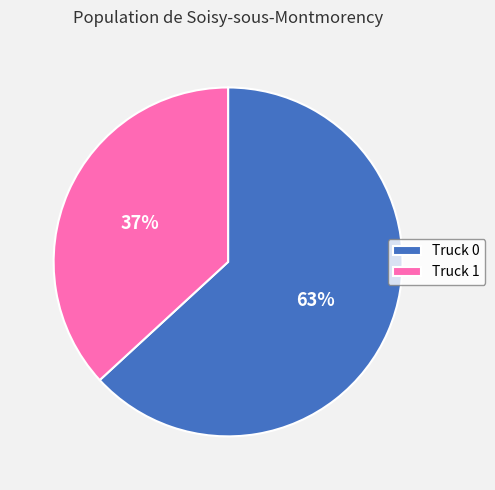

Combined, do Truck 1 and Truck 0 account for over 50%?

Yes